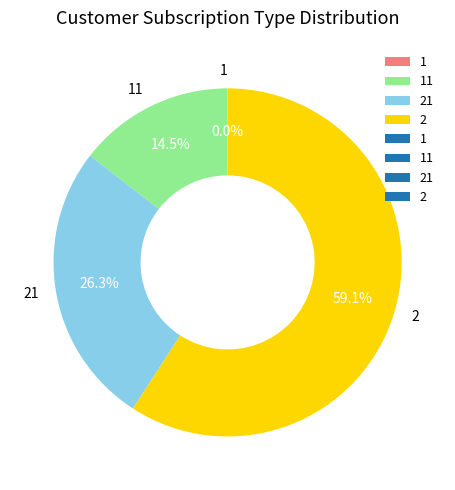

Is there any slice that represents more than half of the pie?

Yes